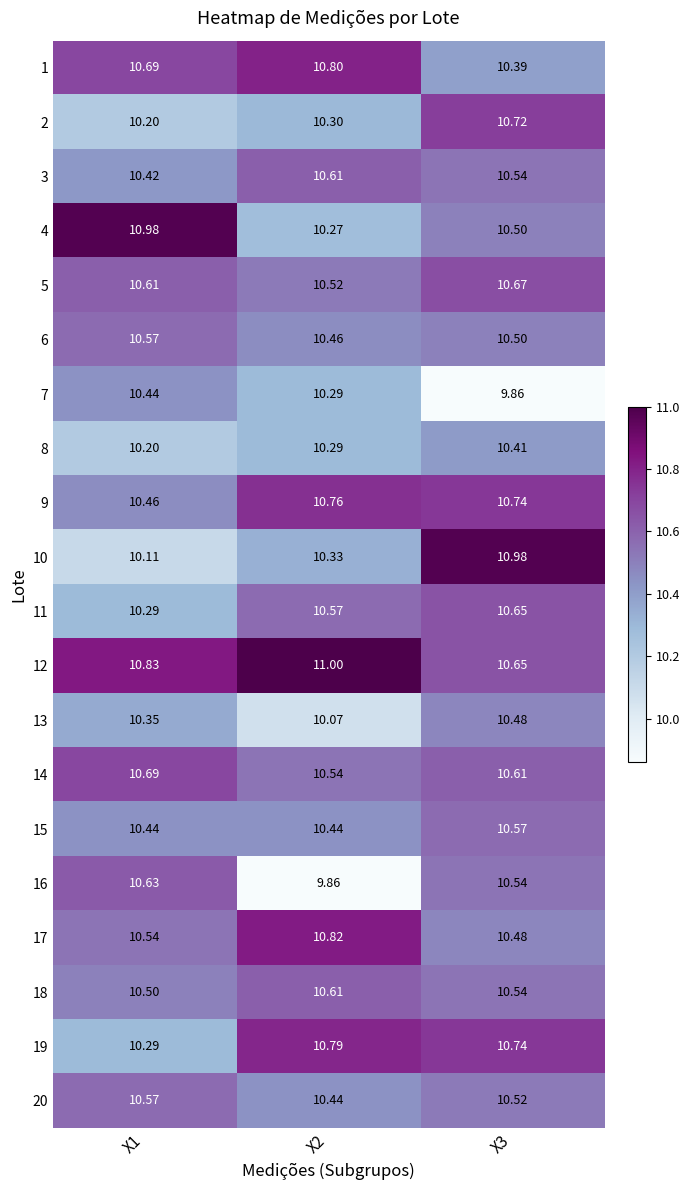

Is the value of 5 at X3 greater than the value of 10 at X2?

Yes